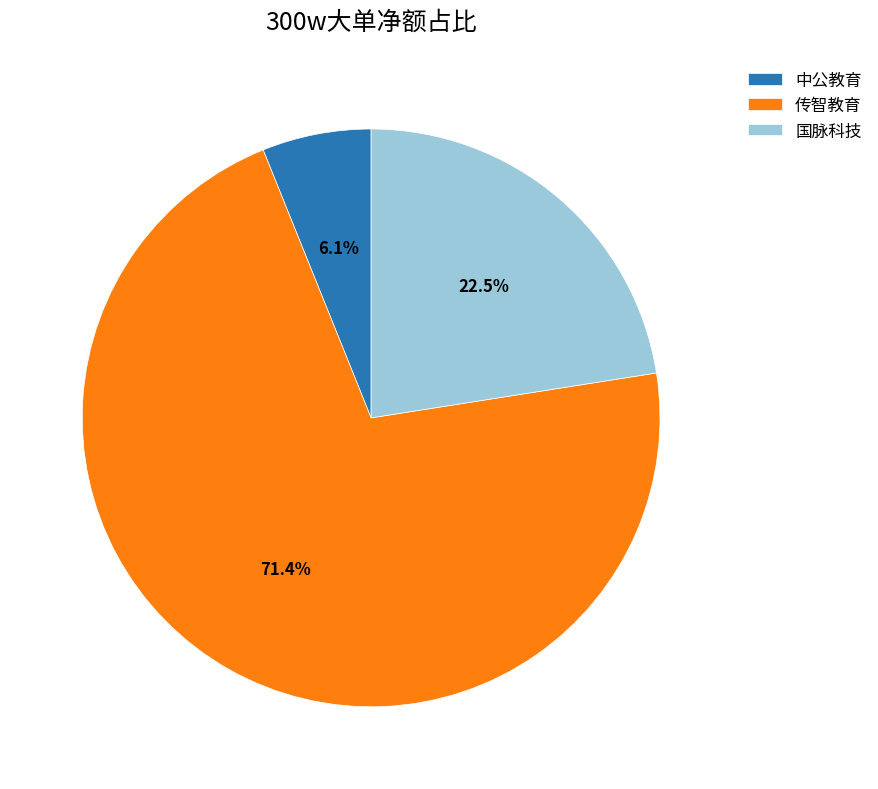

True or false: 中公教育 accounts for 15% of the total.

False